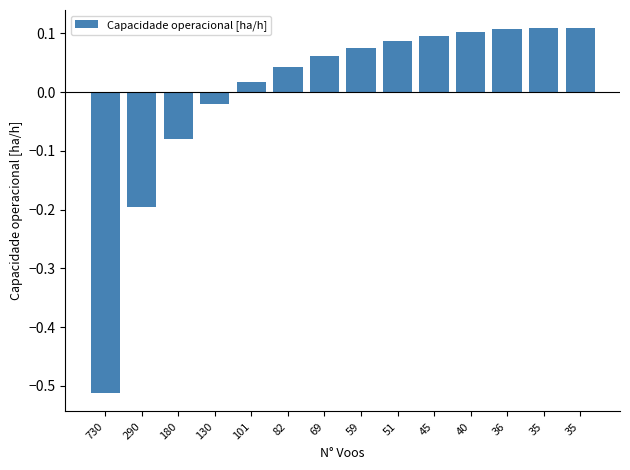

Reading left to right, list all the values displayed in this chart.

730=-0.5	290=-0.2	180=-0.1	130=-0.0	101=0.0	82=0.0	69=0.1	59=0.1	51=0.1	45=0.1	40=0.1	36=0.1	35=0.1	35=0.1